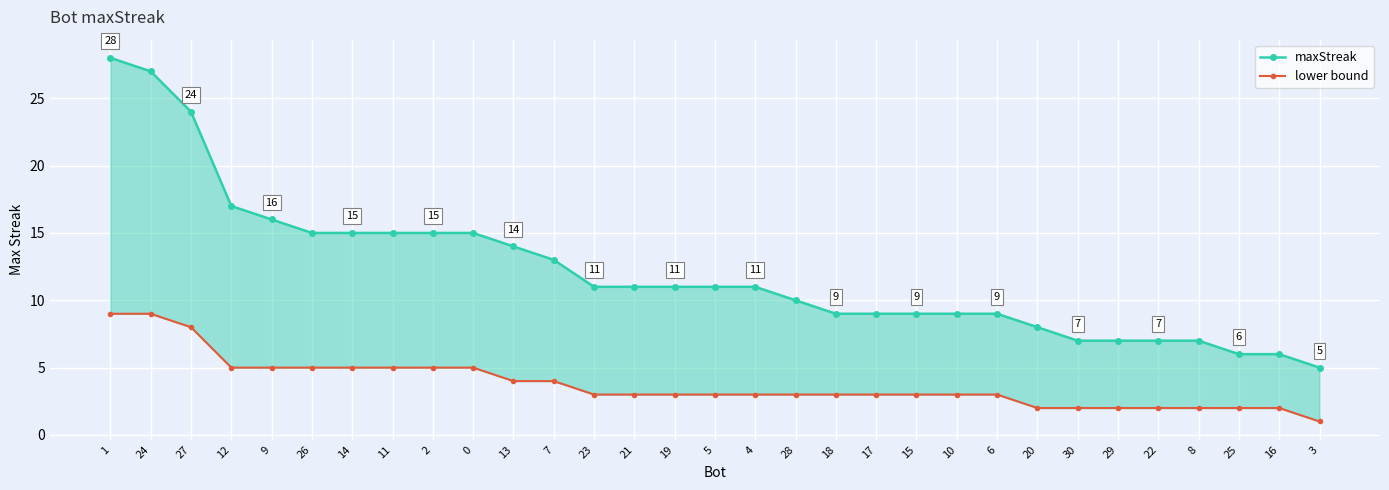

What is the spread (max minus min) of values at 13?

10